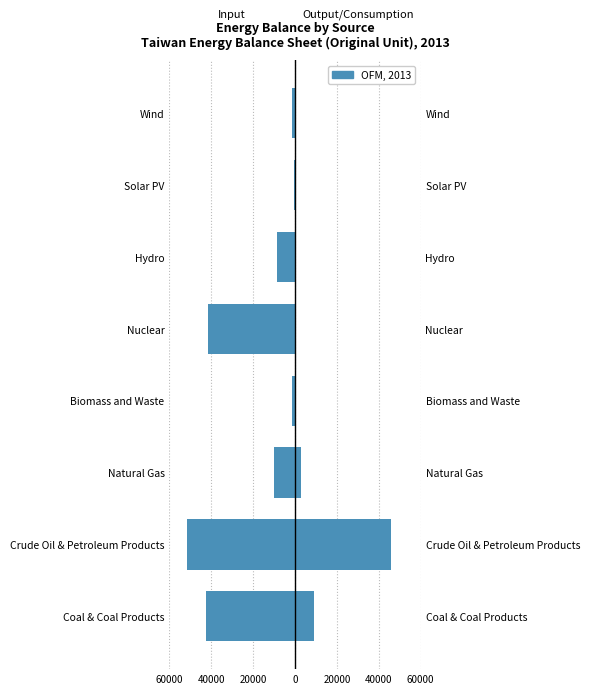

The value of Total Domestic Consumption at Solar PV is 19787.9. True or false?

False